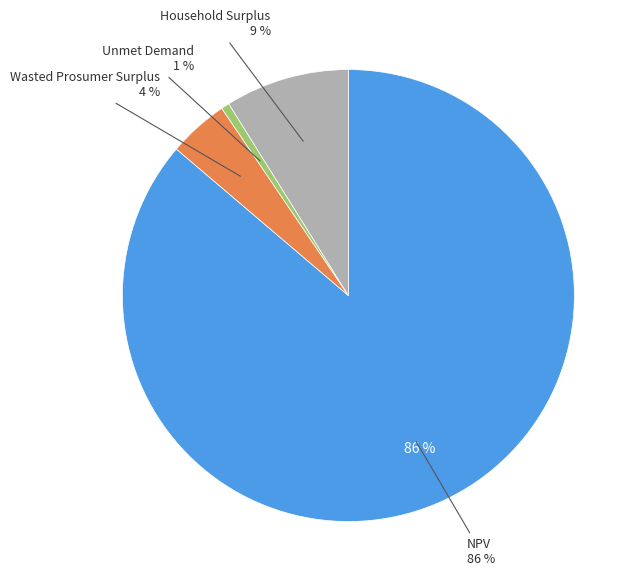

Is the sum of Household Surplus and NPV greater than half?

Yes